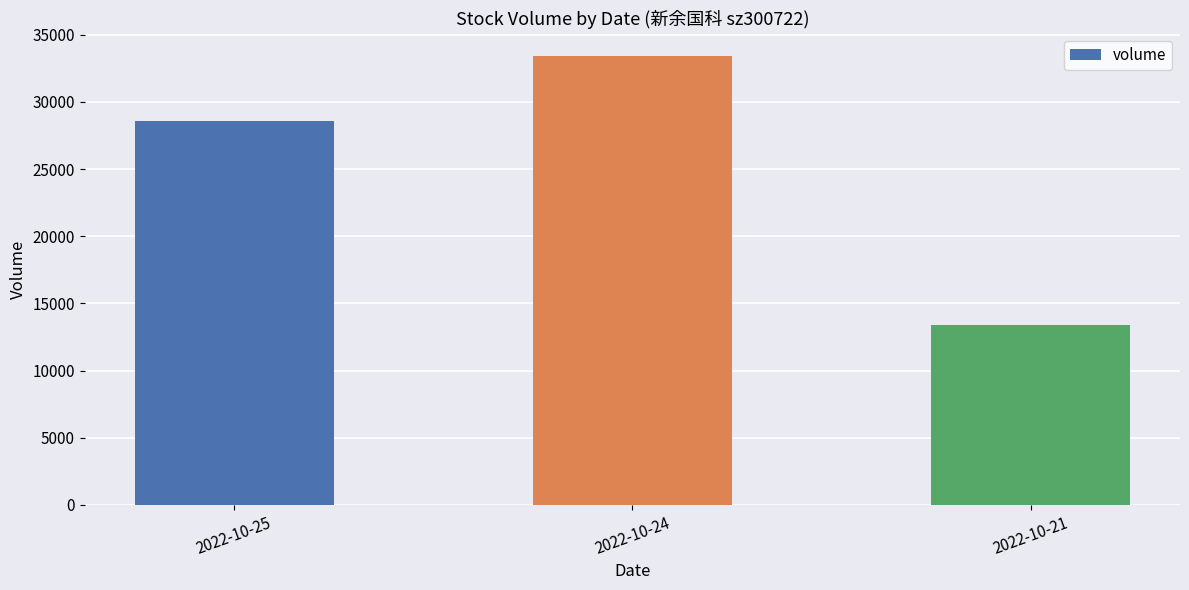

Which has a higher value, 2022-10-24 or 2022-10-25?

2022-10-24